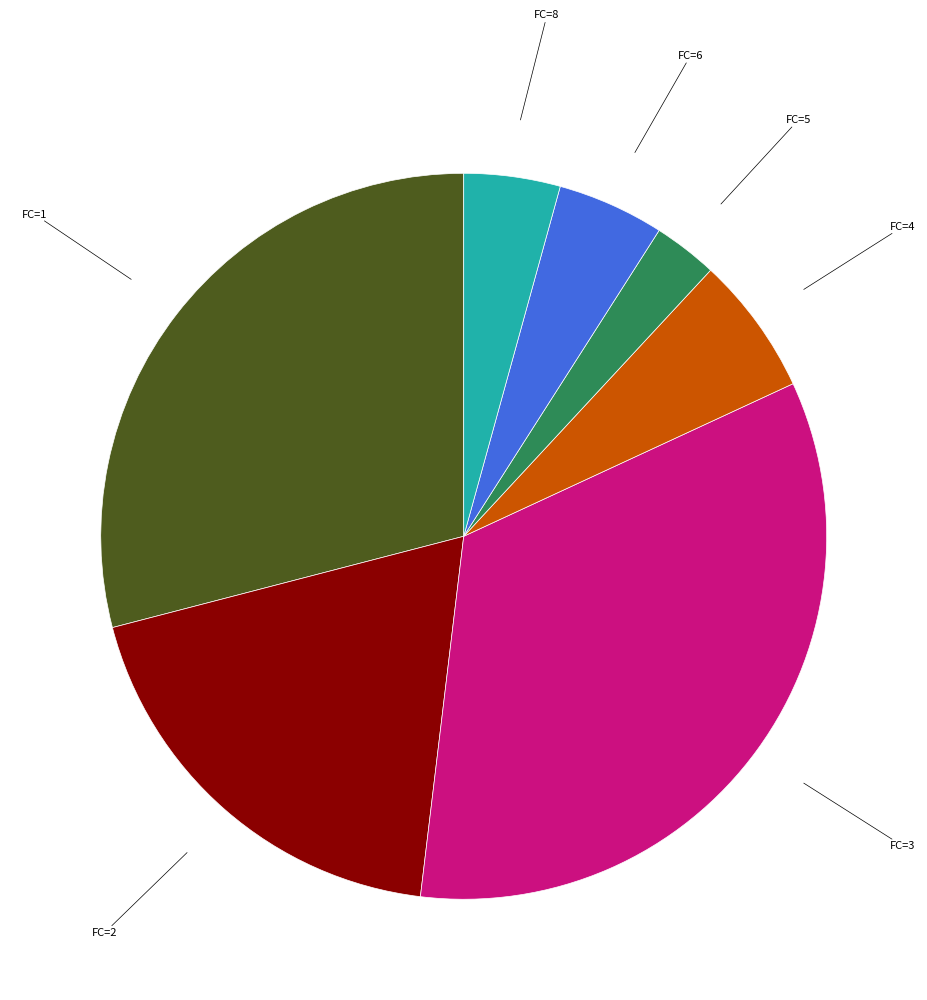

What is the ratio of the value at FC=6 to the value at FC=8?

1.1